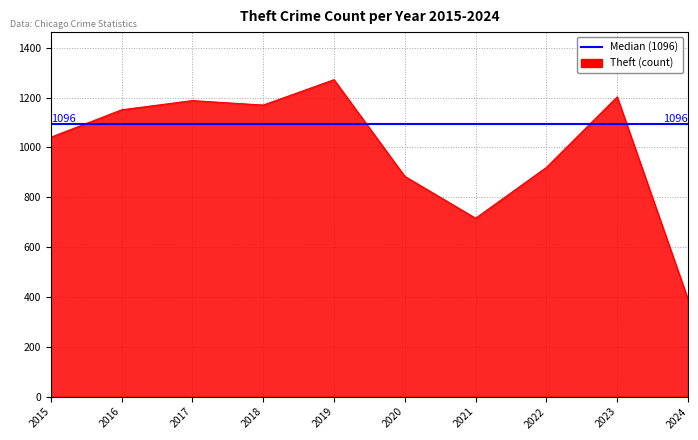

Which label corresponds to the smallest value in the chart?

2024